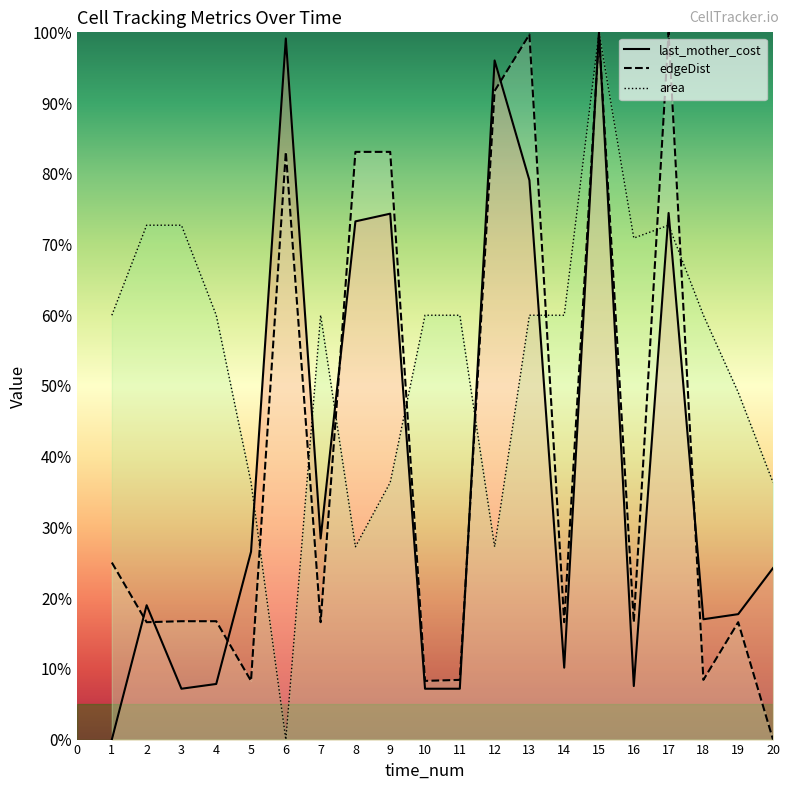

List the labels in order of last_mother_cost value, smallest first.

1, 3, 10, 11, 16, 4, 14, 18, 19, 2, 20, 5, 7, 8, 9, 17, 13, 12, 6, 15